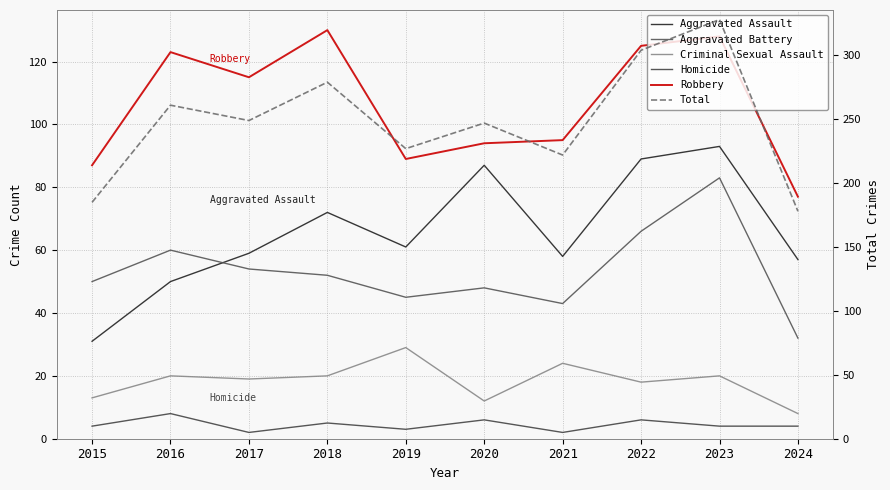

What is the value of the Robbery point at the 3rd from the left?

115